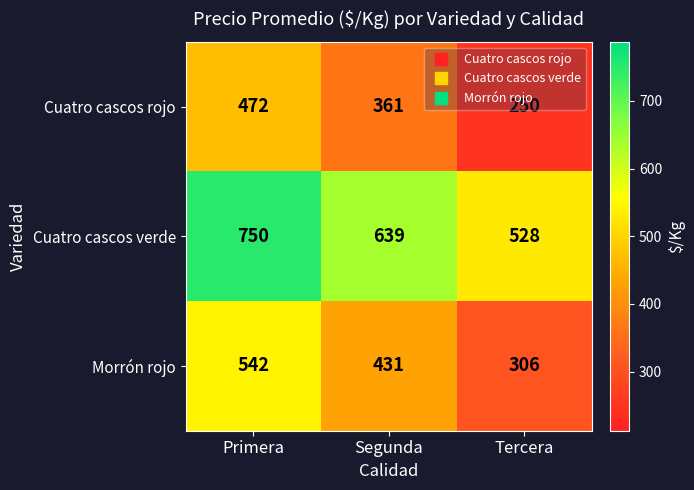

The value of Cuatro cascos rojo at Primera is 316. True or false?

False